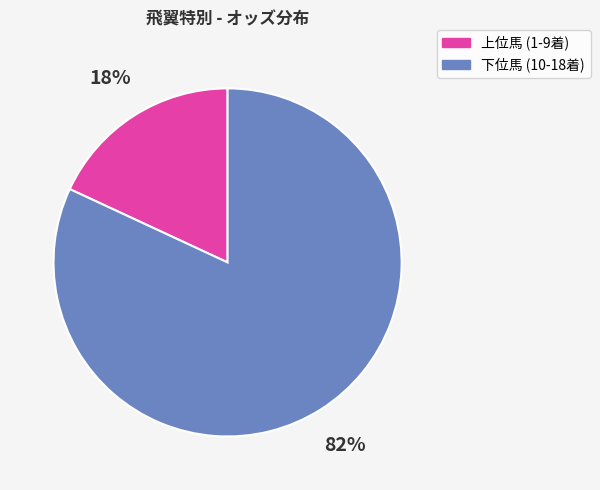

Is there any slice that represents more than half of the pie?

Yes